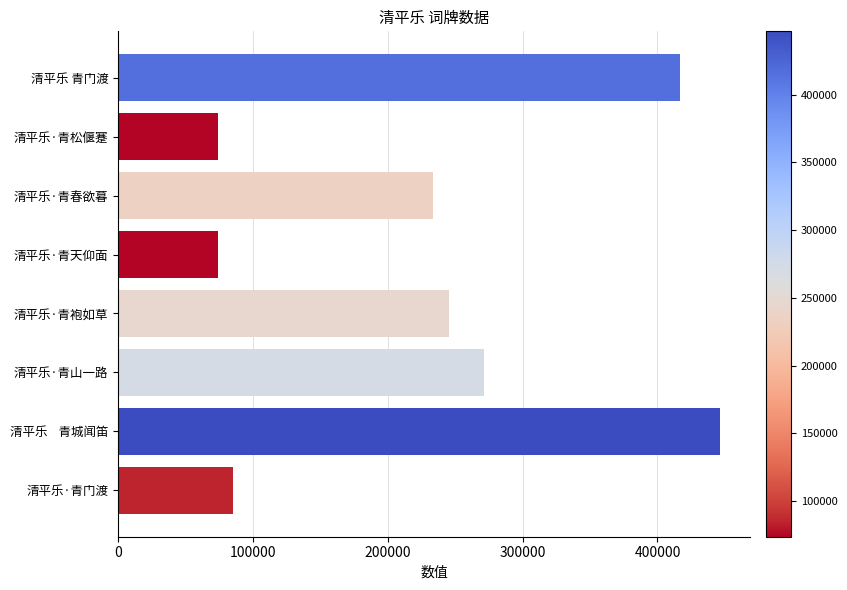

What is the label of the 3rd bar from the top?

清平乐·青春欲暮